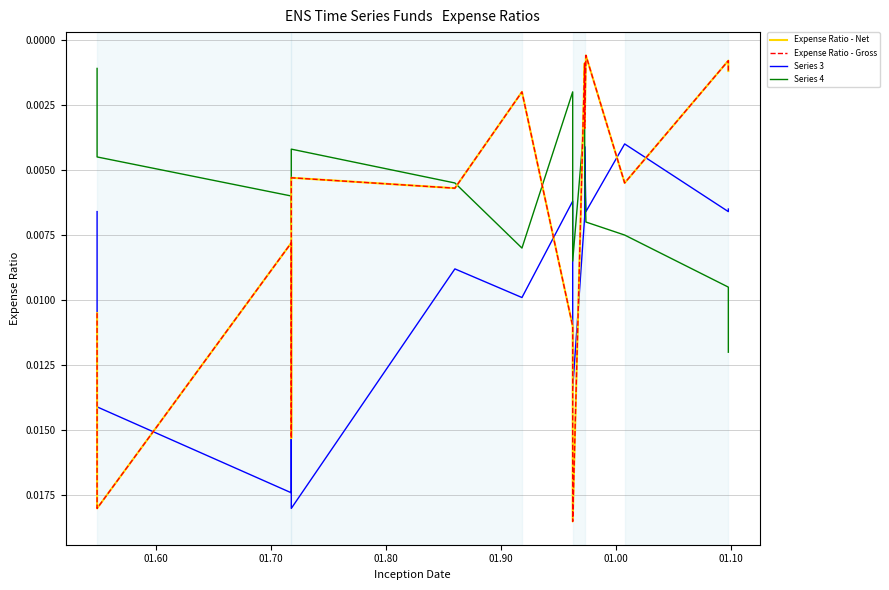

Which series has the largest range (max minus min)?

Expense Ratio - Net